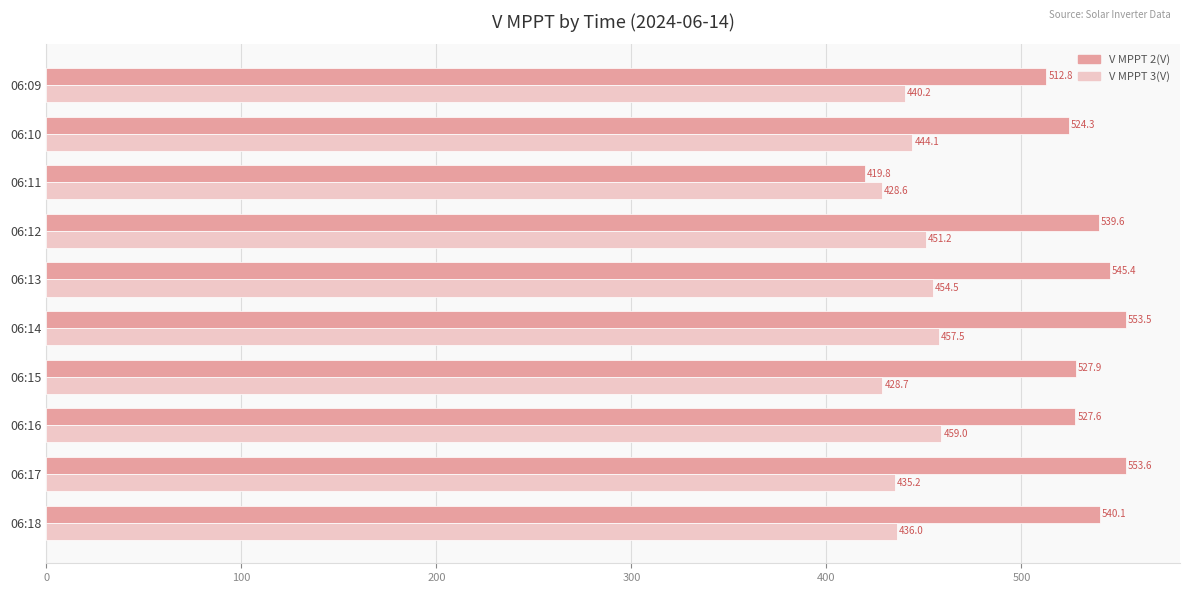

What is the highest value of the V MPPT 2(V) series?

553.6